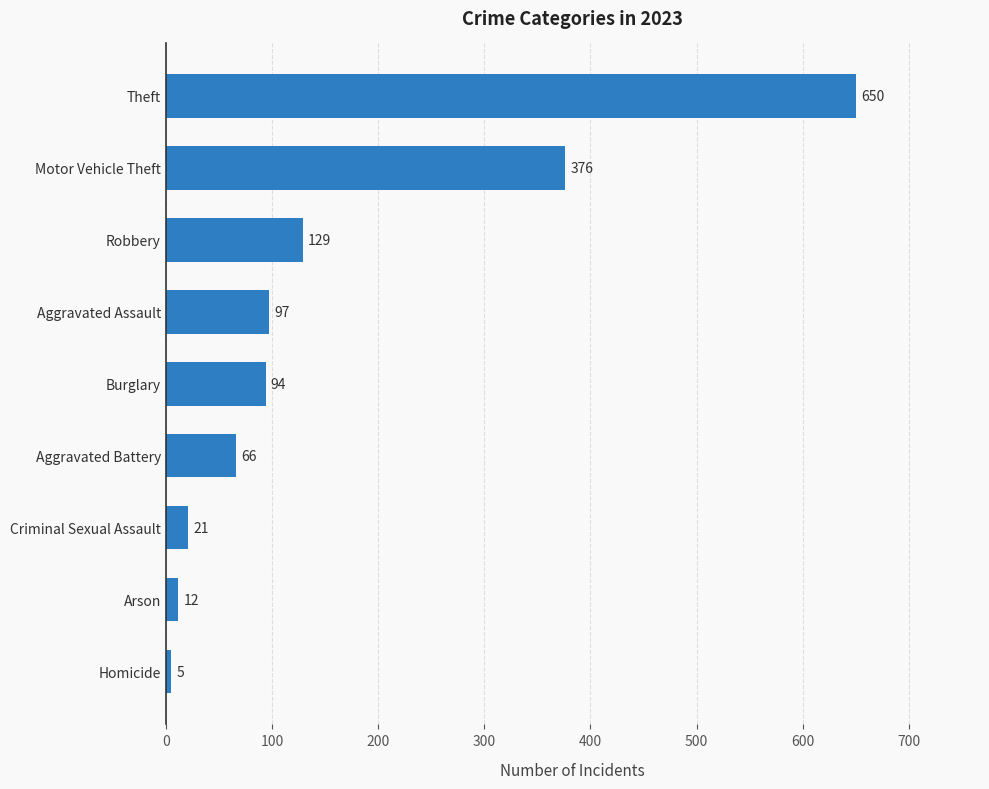

How many bars are there in total?

9